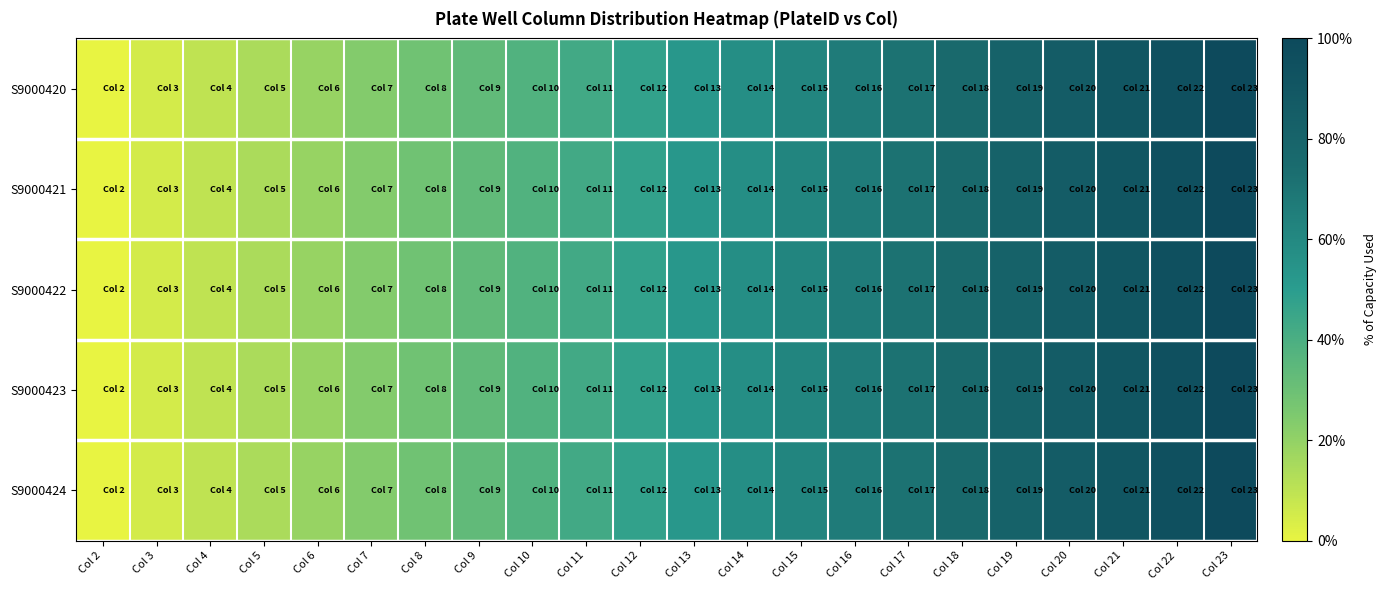

What is the total value across all series at Col 15?

3.1